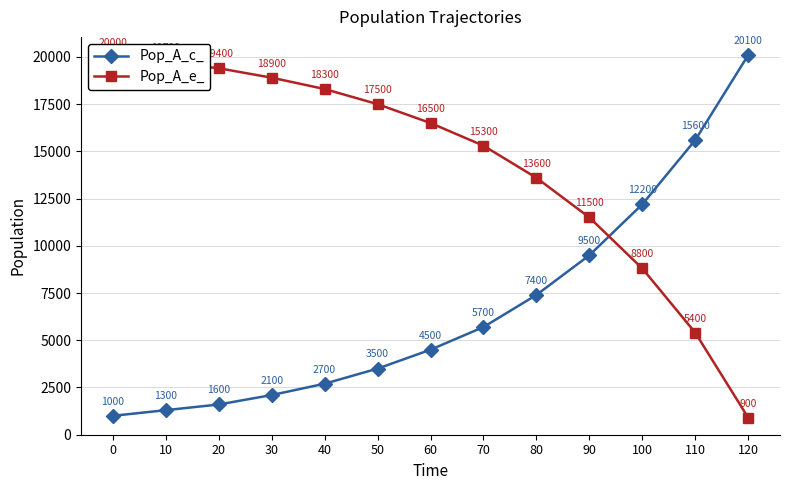

Rank the series by their maximum value, from highest to lowest.

Pop_A_c_, Pop_A_e_